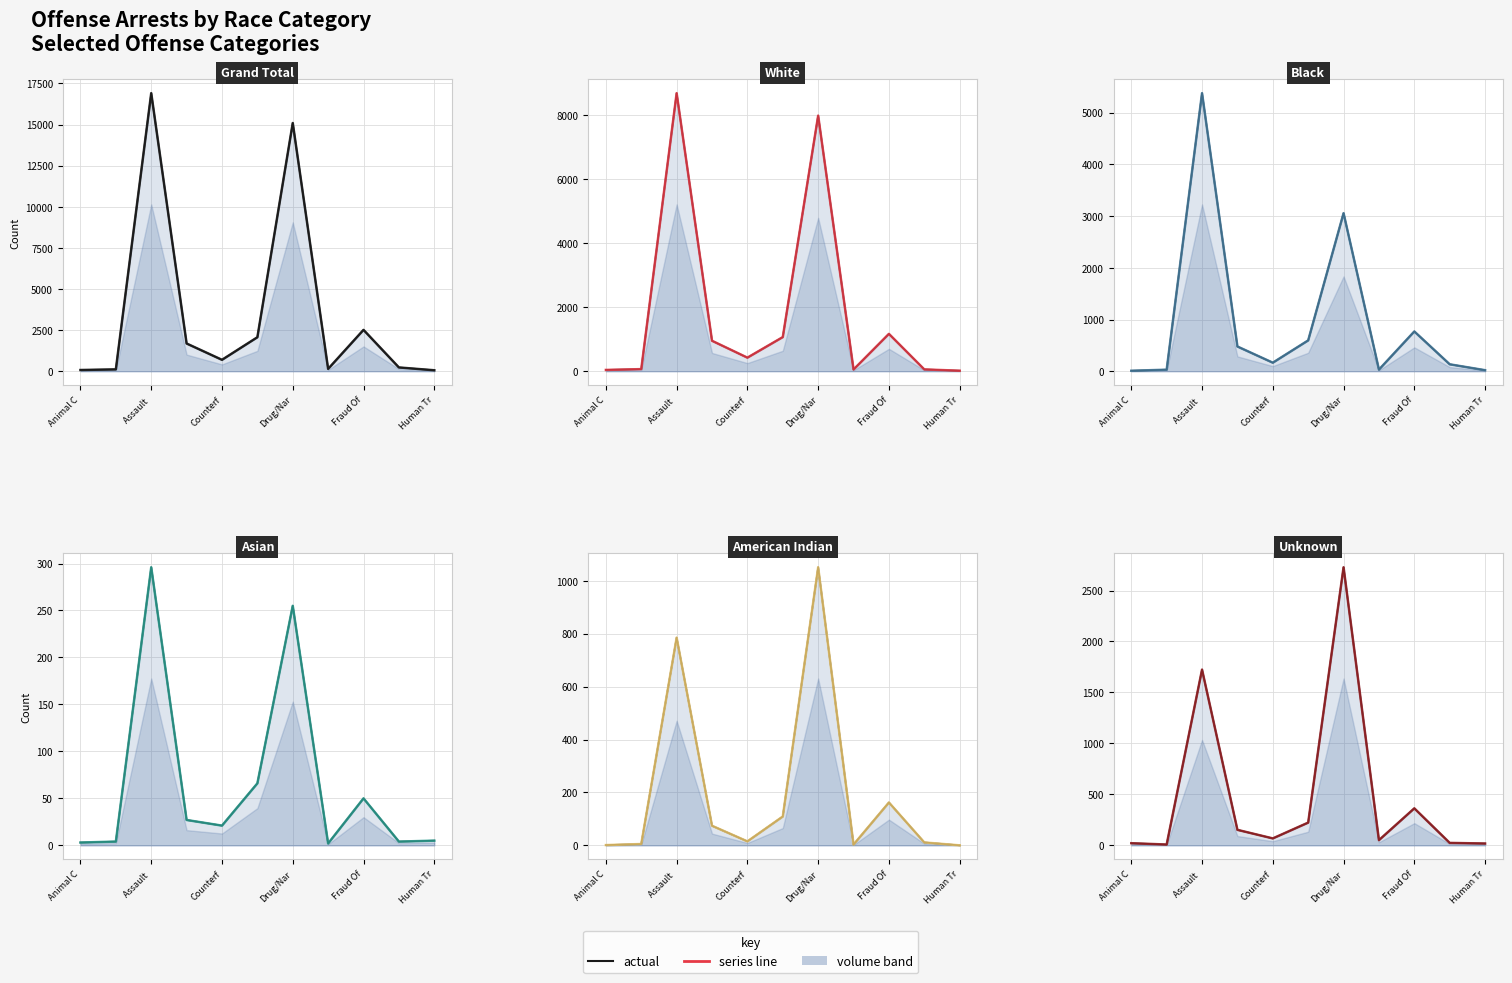

At which label does Asian reach its minimum?

7